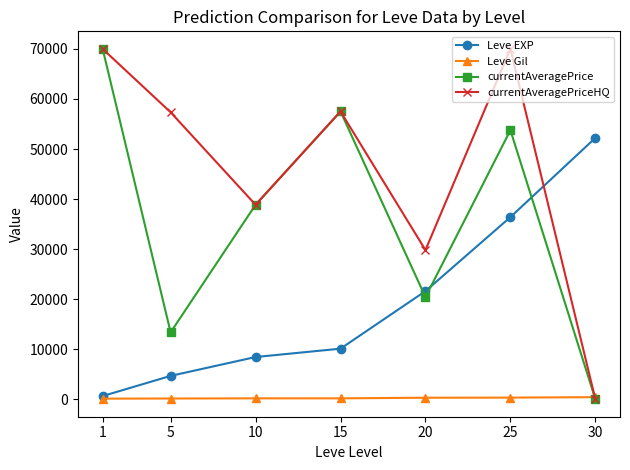

List the labels in order of Leve EXP value, smallest first.

1, 5, 10, 15, 20, 25, 30